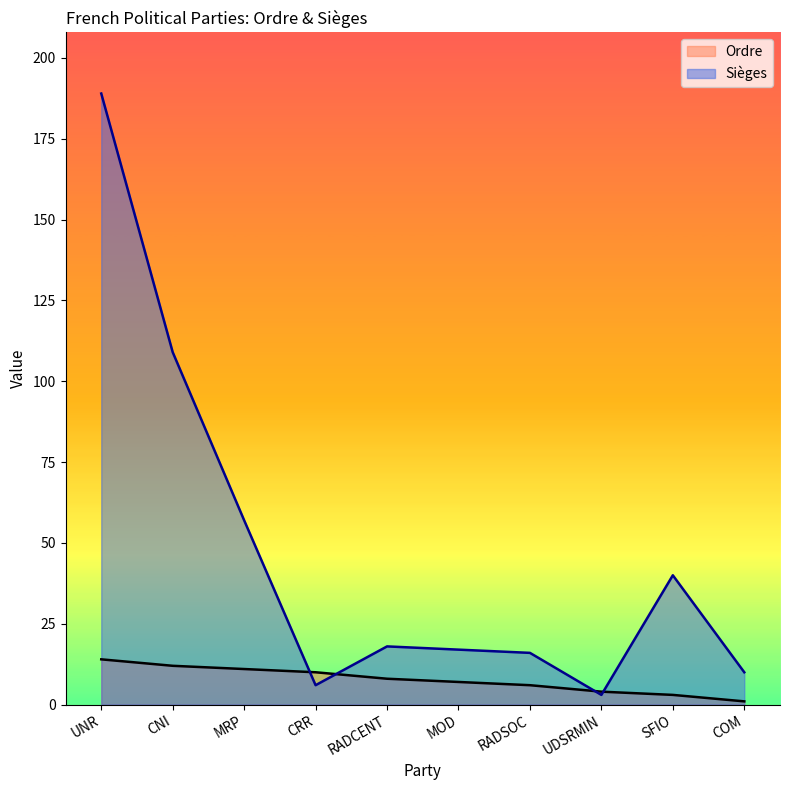

How many values in the Sièges series exceed 18?

4